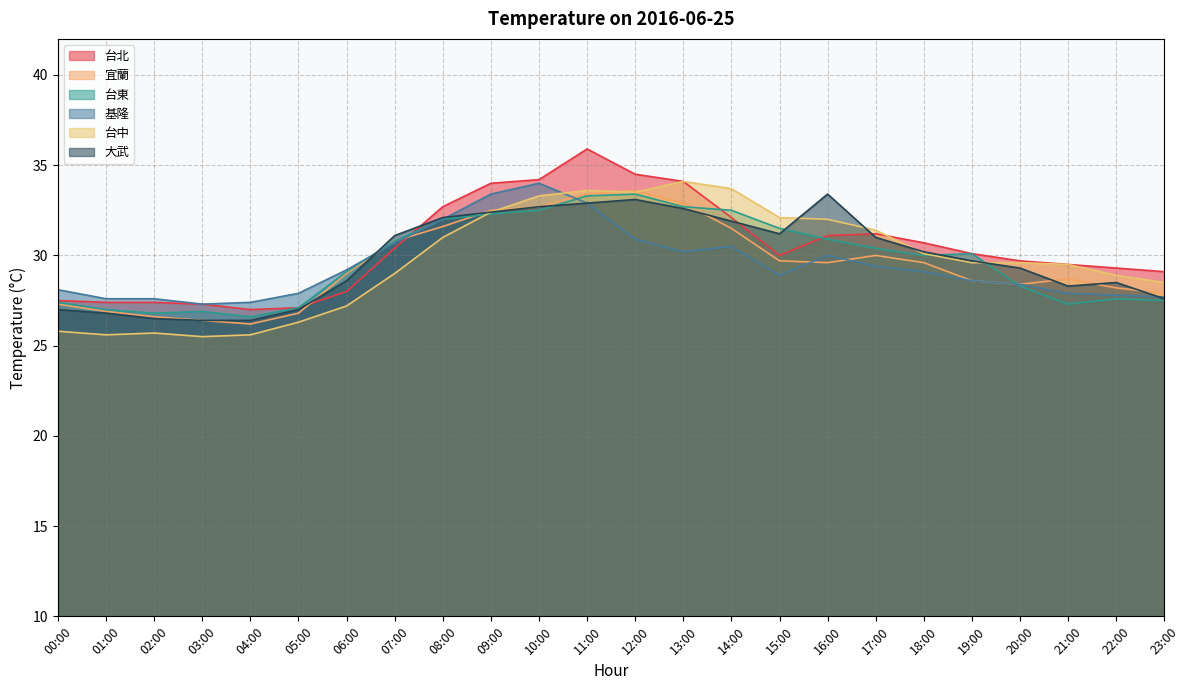

Which series changed the most between 02:00 and 20:00?

台中